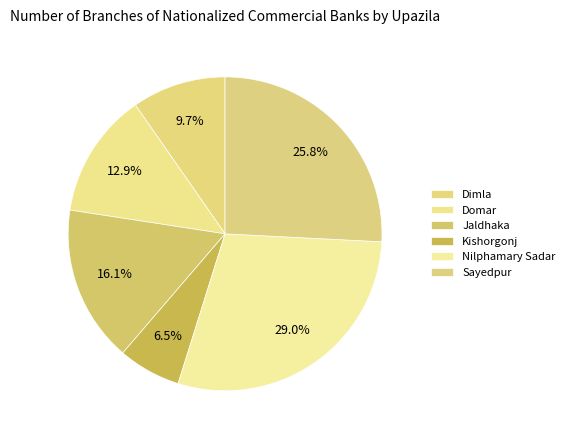

How many segments does this pie chart have?

6